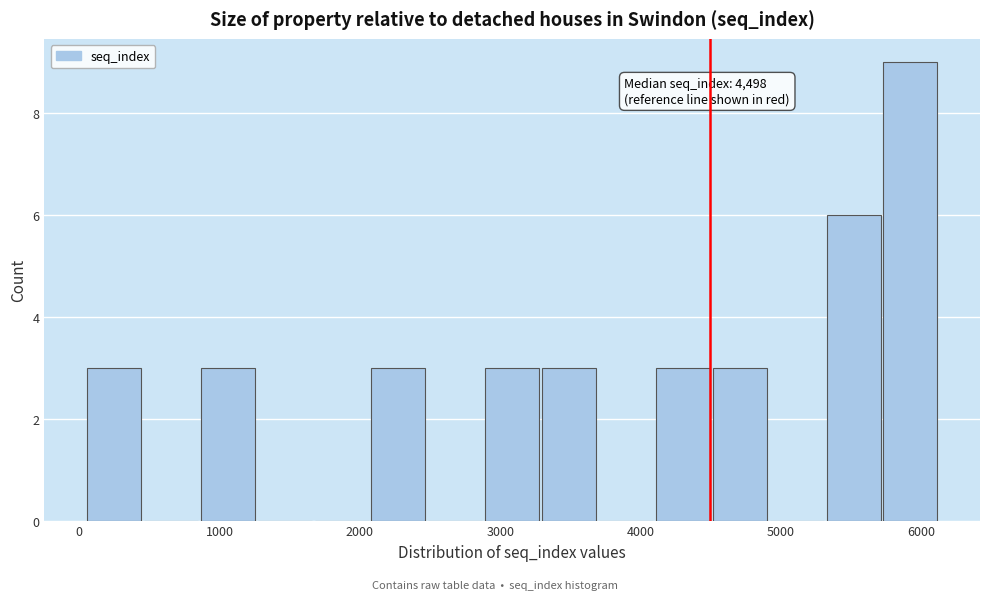

Which range on the x-axis has the tallest bar?

5700 to 6100